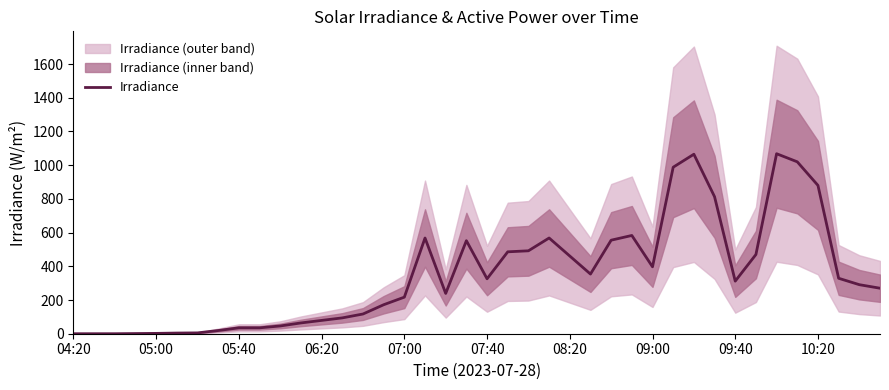

Is it true that Irradiance equals 180 at 09:40?

False